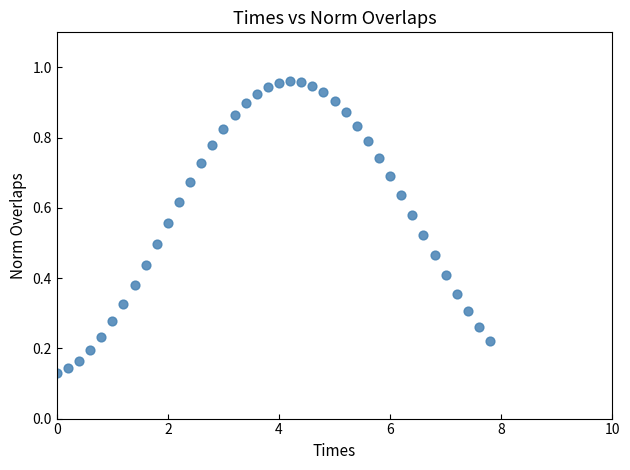

What is the range of X values (max minus min)?

7.8